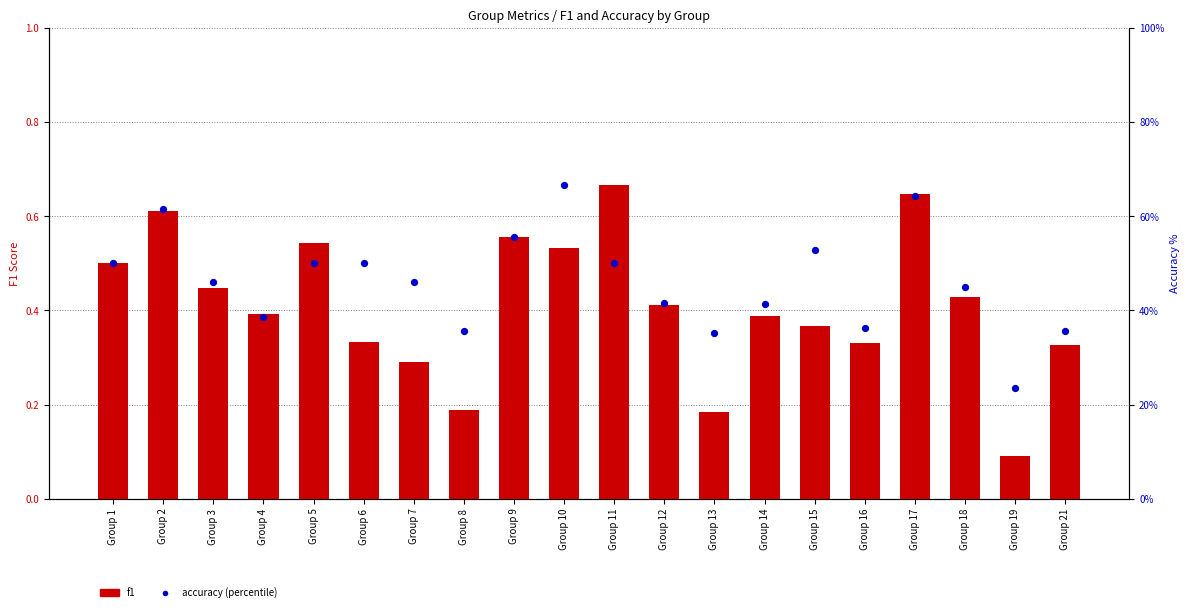

Which series contains the highest Y value?

accuracy (% scale)